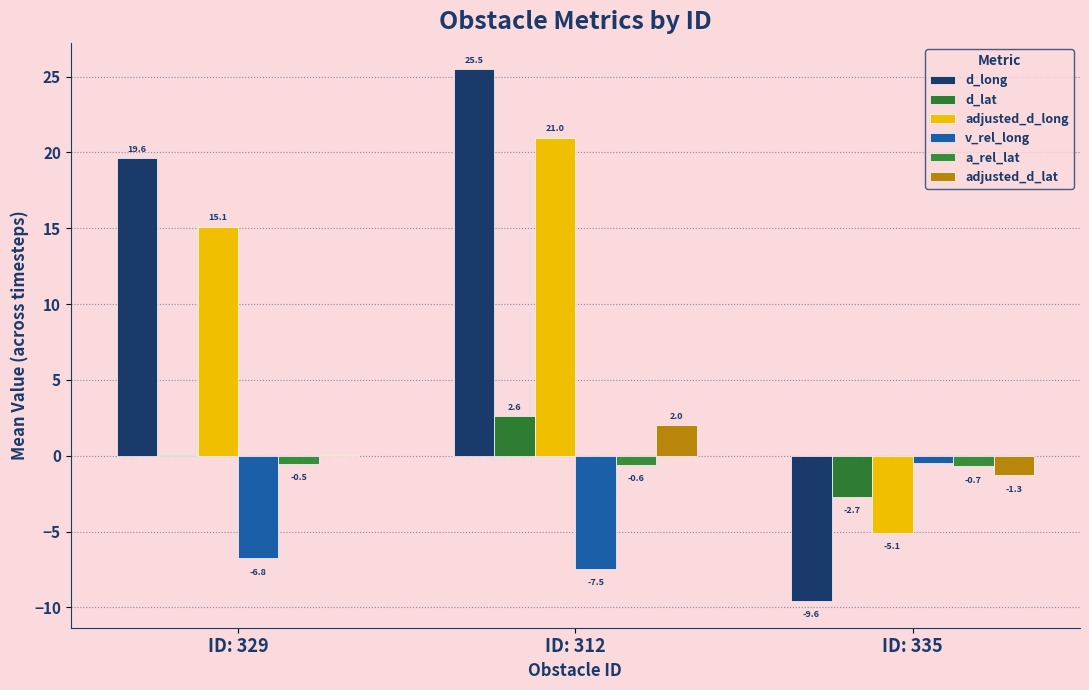

How many series are shown in this chart?

6